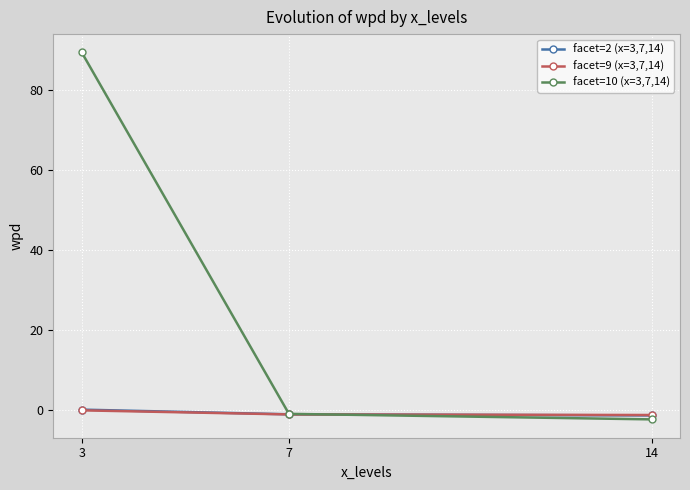

What is the difference between the highest and lowest values at 3?

89.6